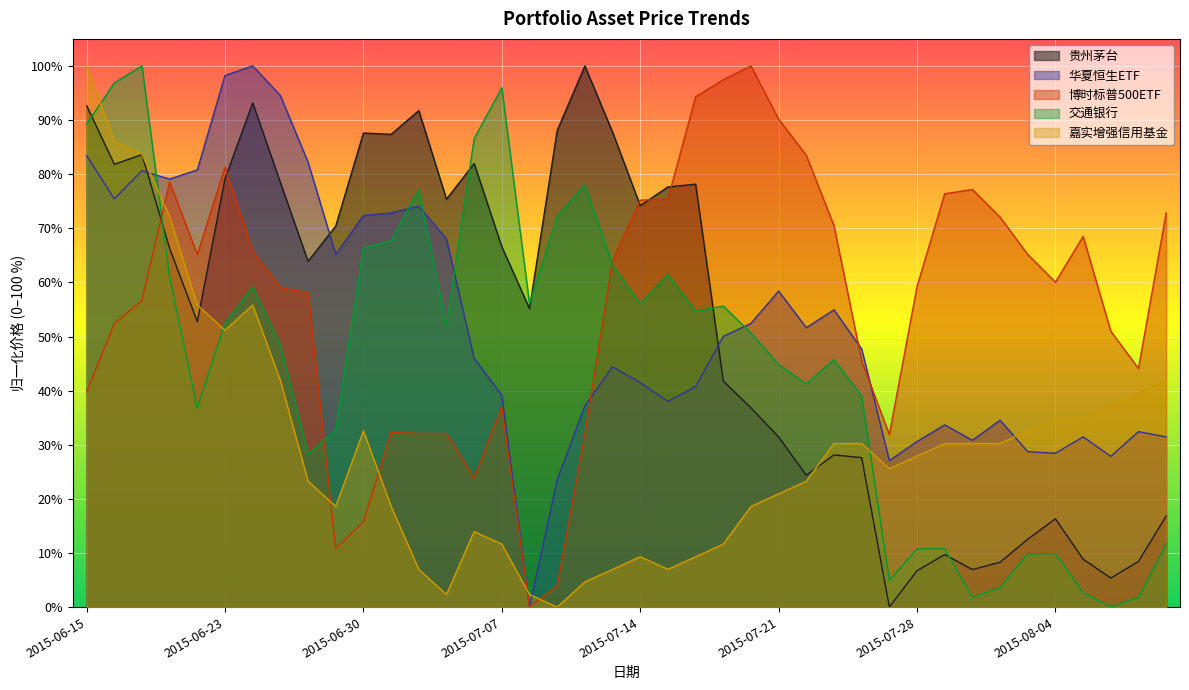

Is it true that 交通银行 equals 41.3 at 2015-07-22?

True